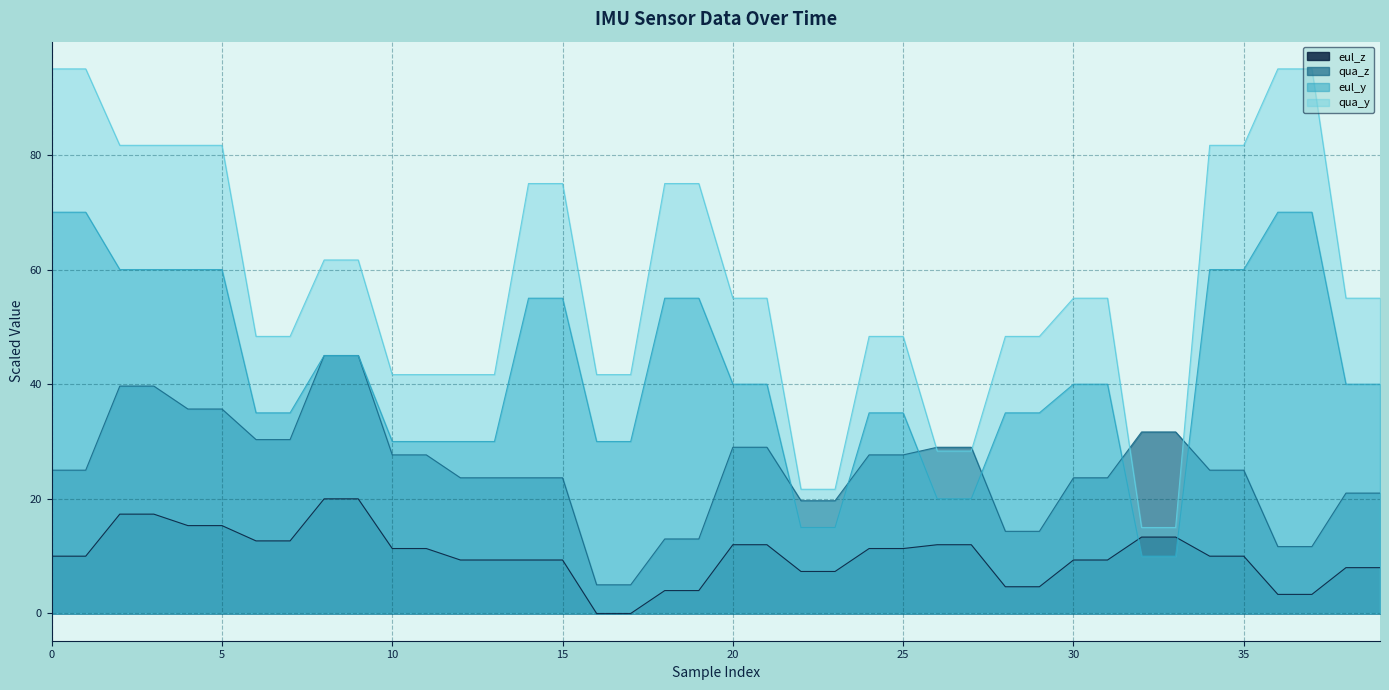

Rank the series by their average value, from highest to lowest.

qua_y, eul_y, qua_z, eul_z